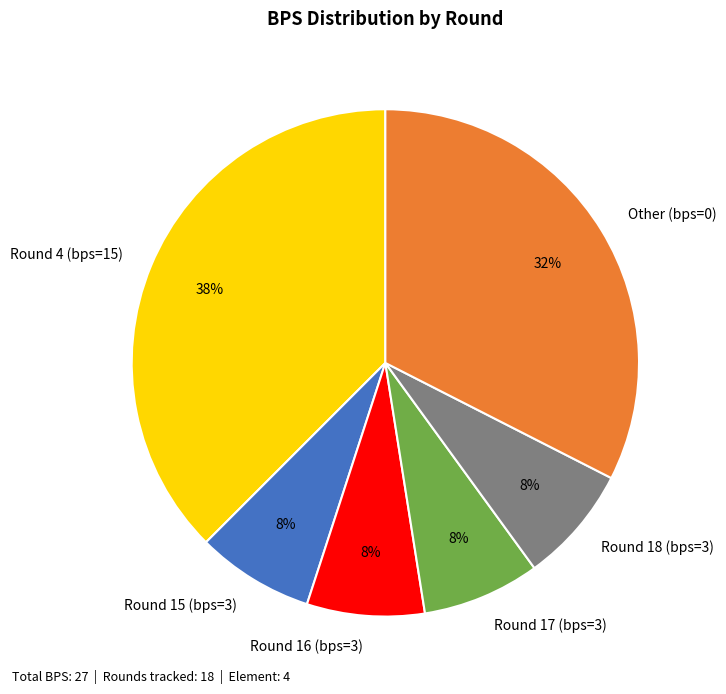

Count the number of slices in the pie.

6